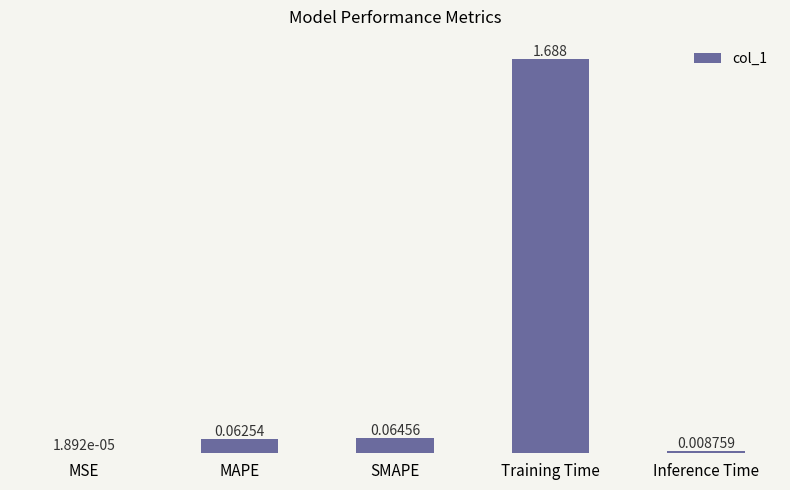

Which category has the highest value across all series?

Training Time